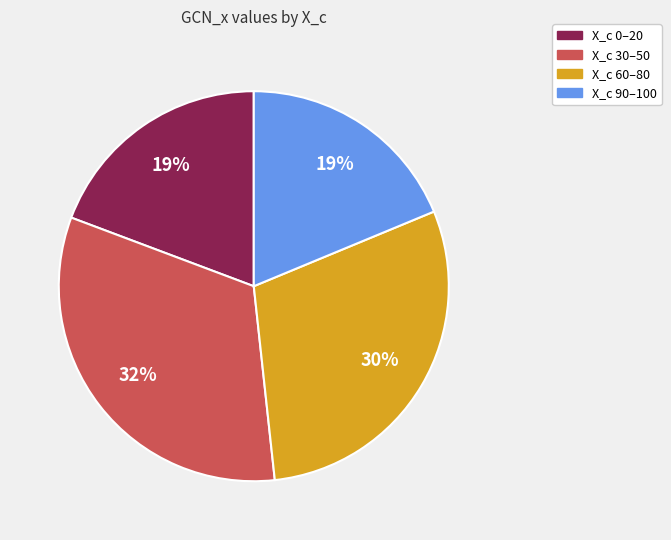

To the nearest percent, what is the average slice percentage?

25%